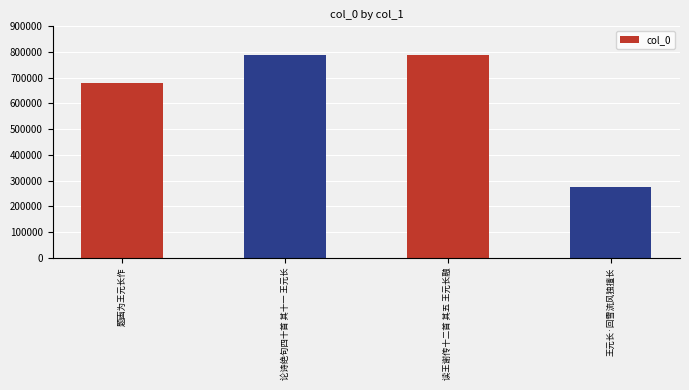

What is the change in value from 论诗绝句四十首 其十一 王元长 to 读王谢传十二首 其五 王元长融?

-2717